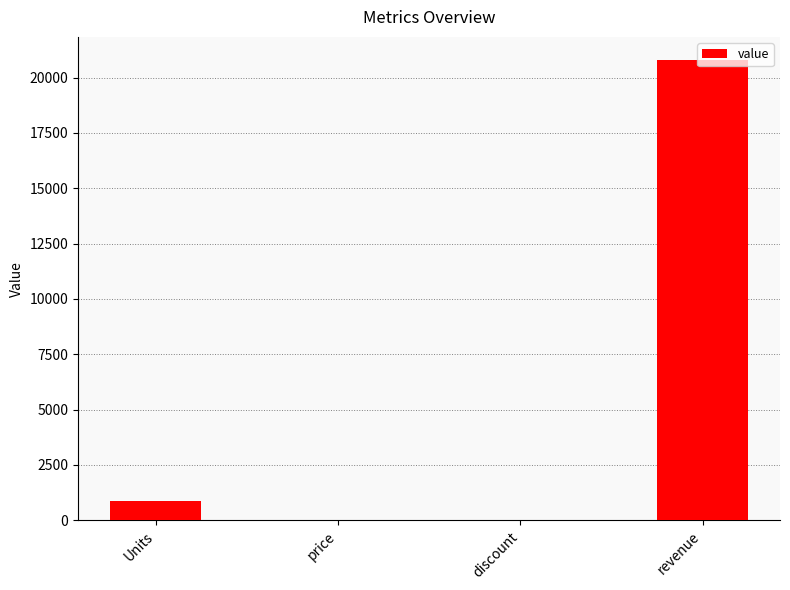

True or false: the data shows 0.1 at discount.

True